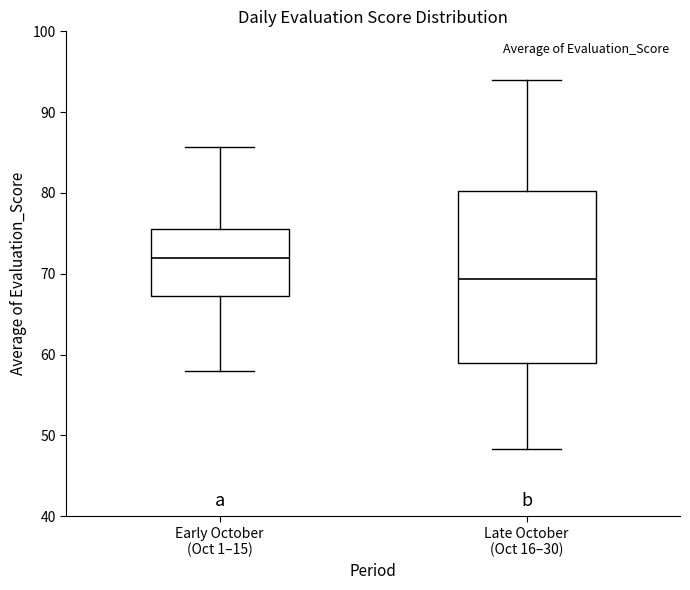

Reading left to right, transcribe this box plot: for each box, give where its median line is, the range the box spans, and where its two whiskers end, as read against the y-axis. The values are not printed on the chart, so give them approximately, as read against the axis.

Early October (Oct 1–15): median 72, box 67 to 76, whiskers 58 to 86
Late October (Oct 16–30): median 69, box 59 to 80, whiskers 48 to 94